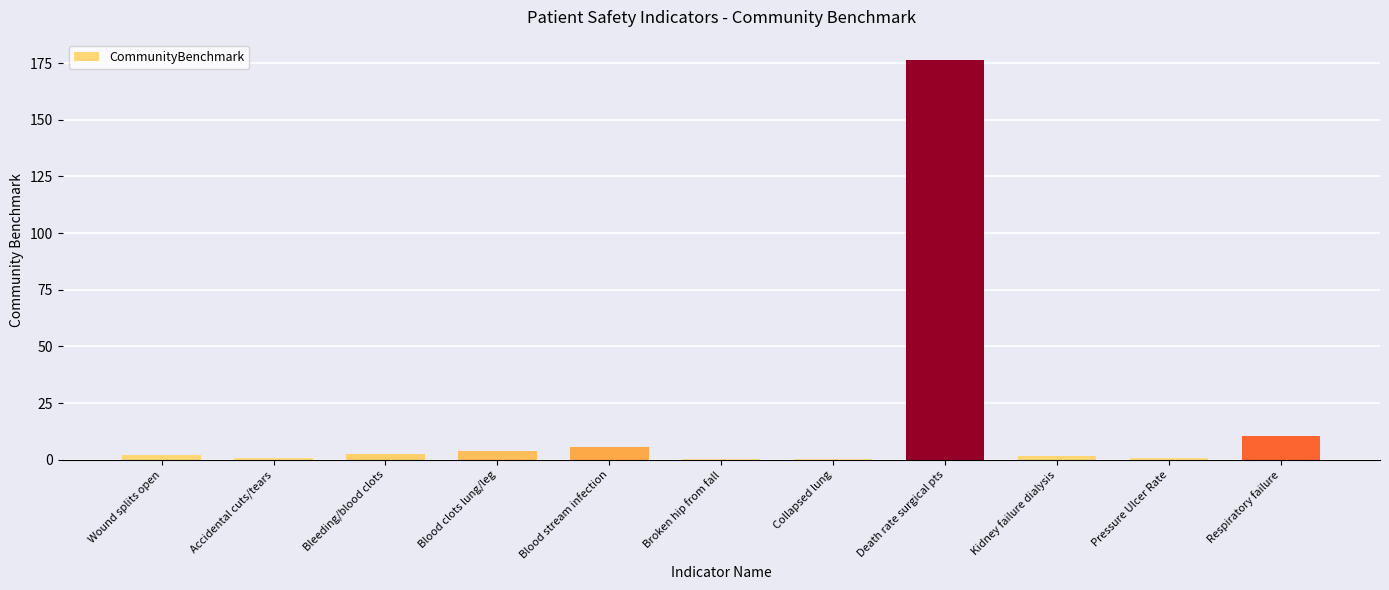

How many distinct data groups are displayed?

1